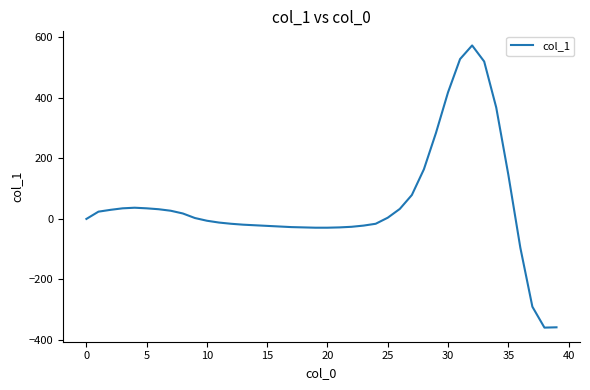

What is the minimum value shown in the chart?

-359